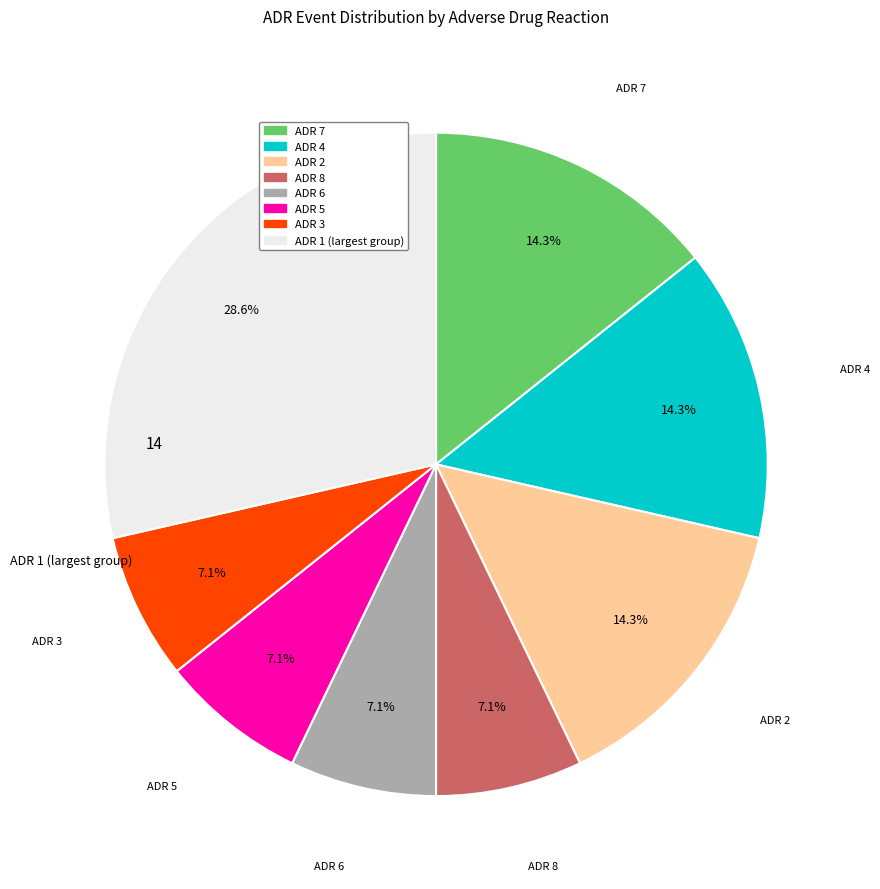

Is there any slice that represents more than half of the pie?

No